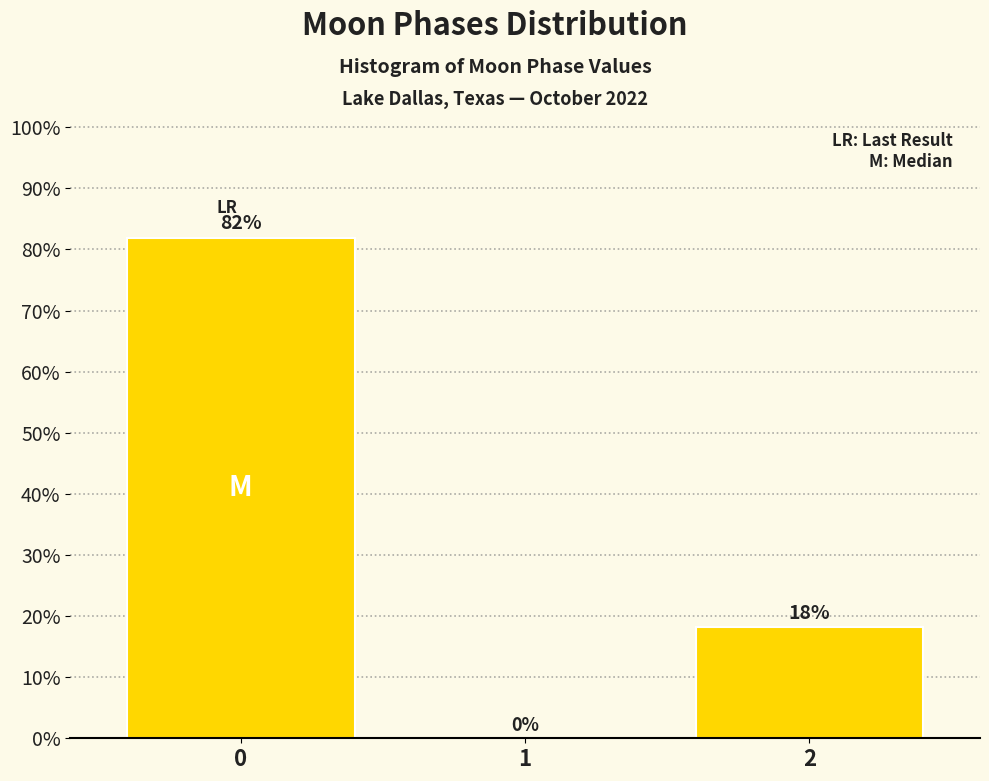

Is it true that the value at 0 is 81.9?

True